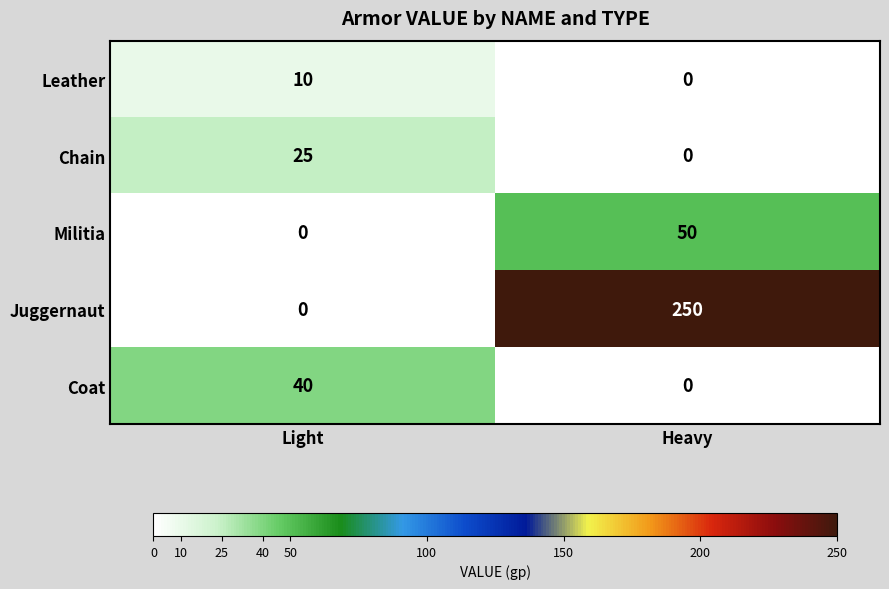

What is the greatest value displayed?

250